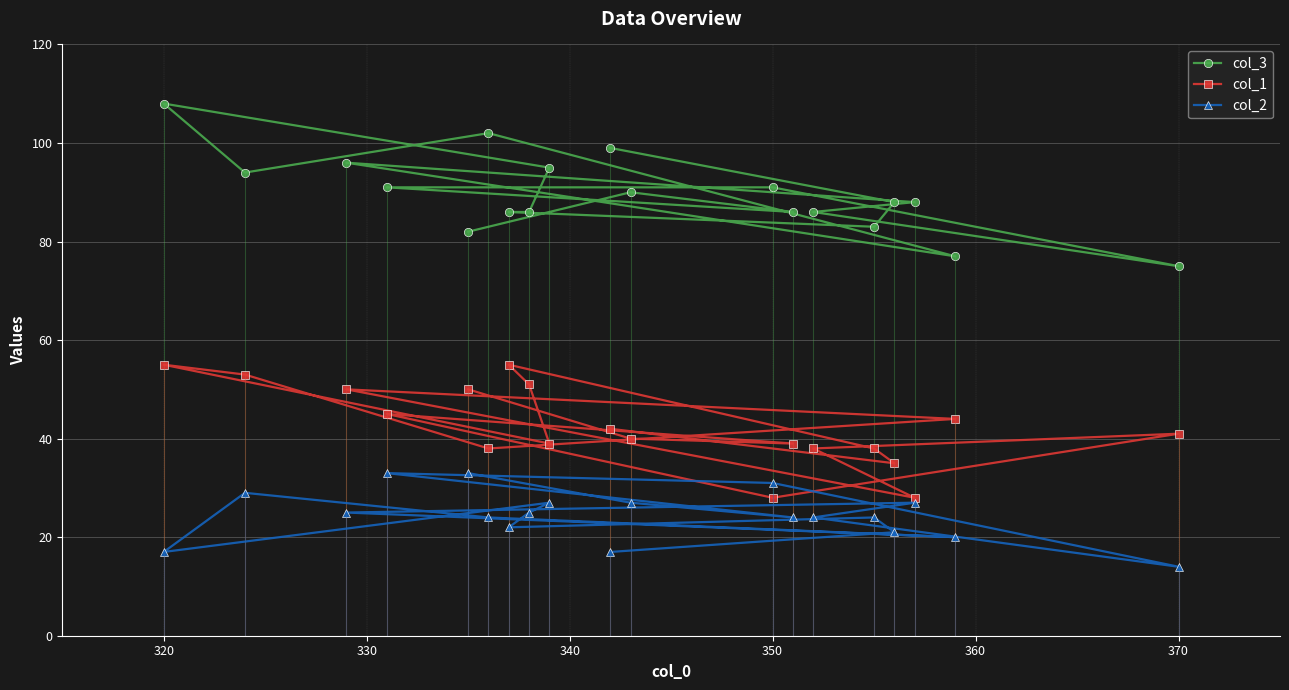

True or false: col_2 has a value of 7 at 320.

False